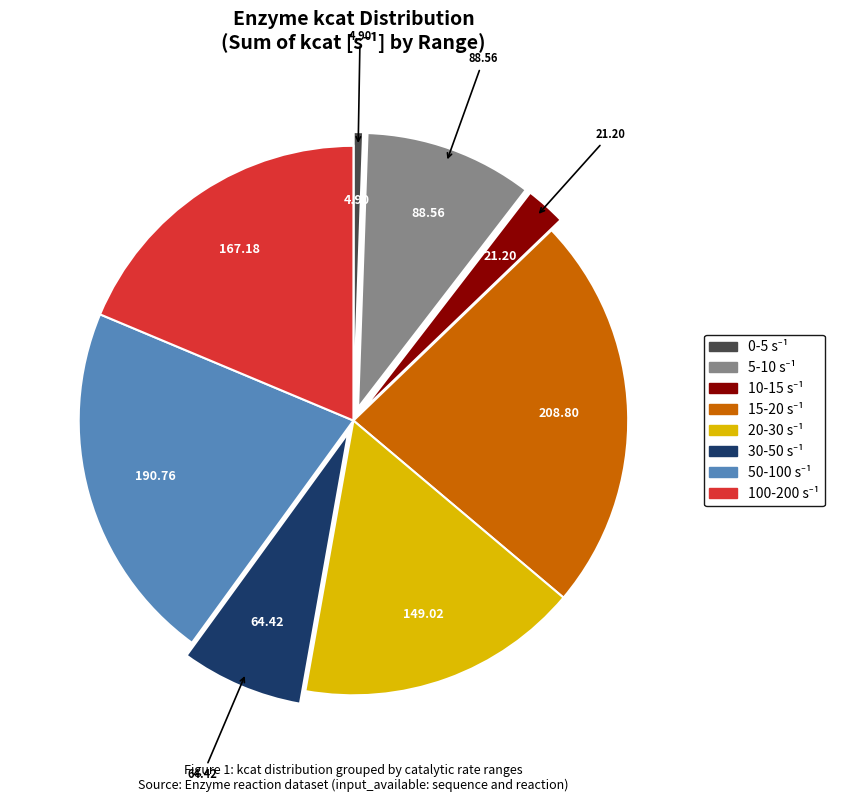

Count the number of slices in the pie.

8